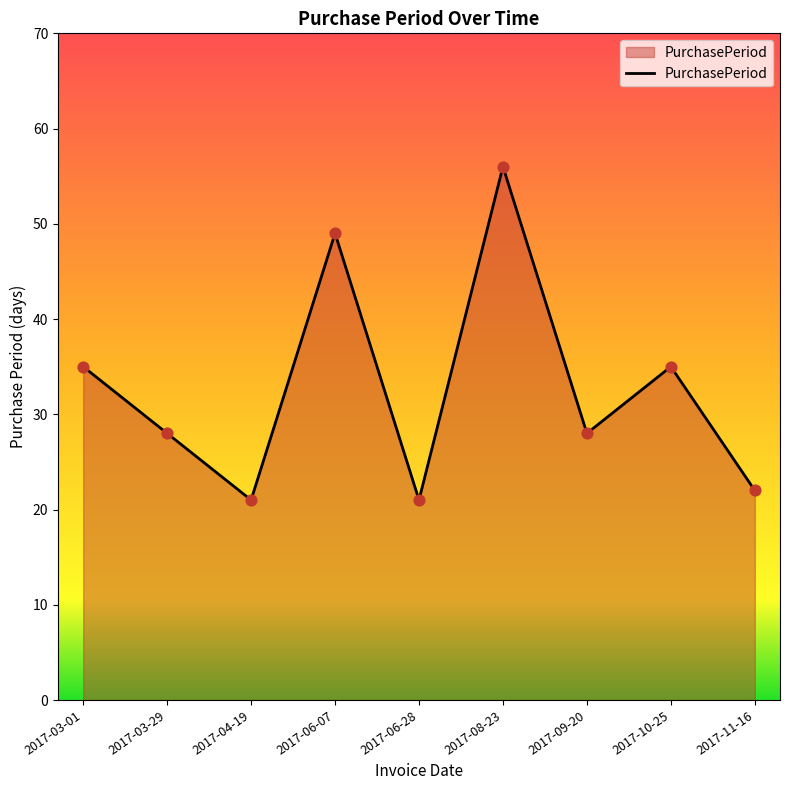

Which has a higher value, 2017-03-01 or 2017-06-28?

2017-03-01